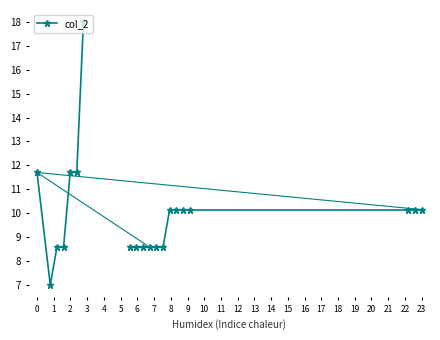

Between 1 and 3, which is larger?

3